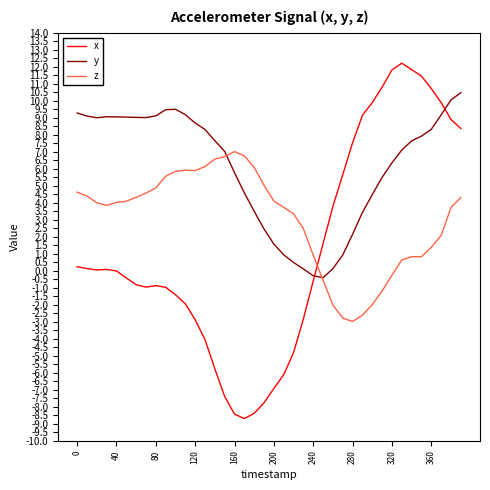

Which series has the widest spread of values?

x